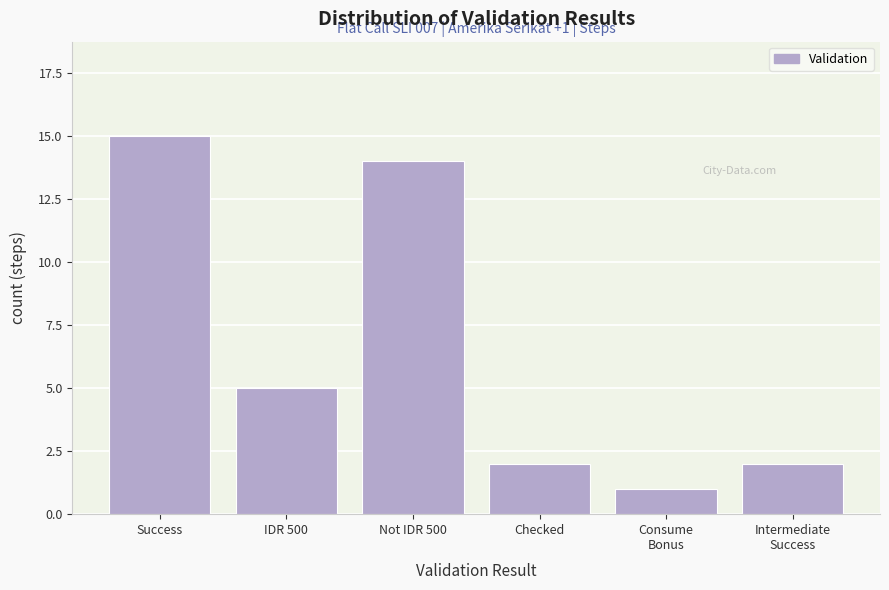

Reading left to right, list all the values displayed in this chart.

15	5	14	2	1	2